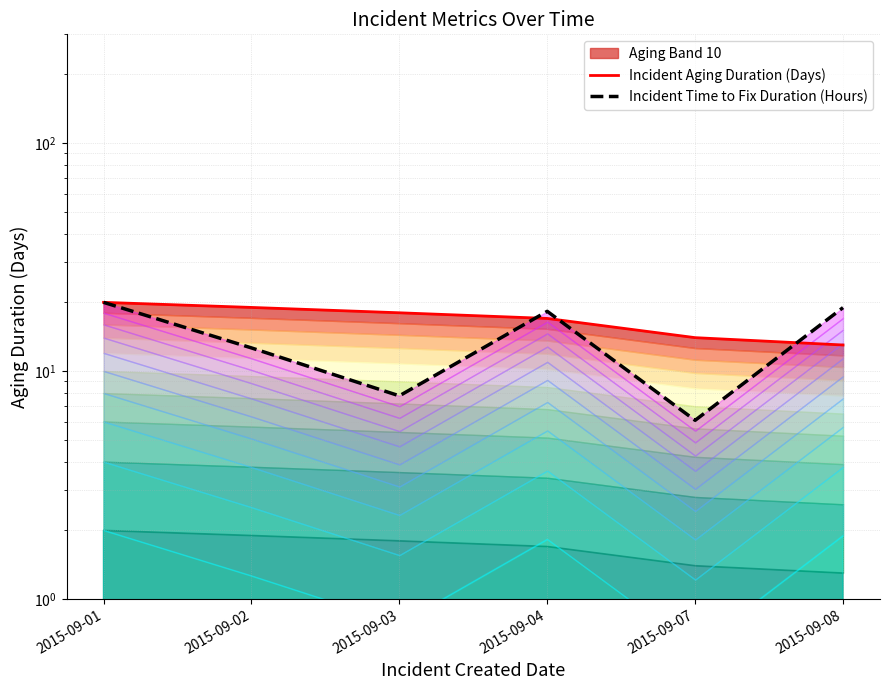

At which label is Incident Aging Duration (Days) closest to 16?

2015-09-04